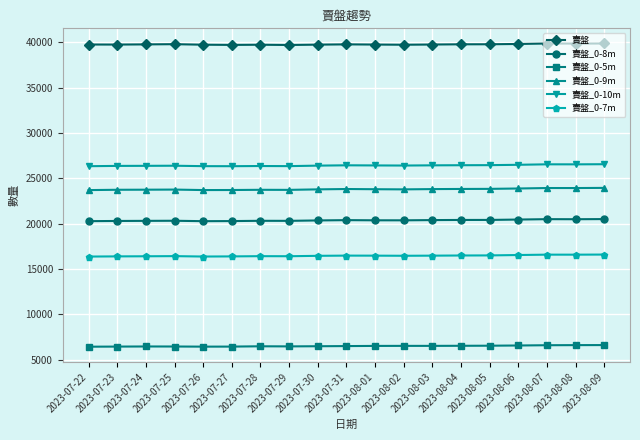

Which series has the largest total across all categories?

賣盤